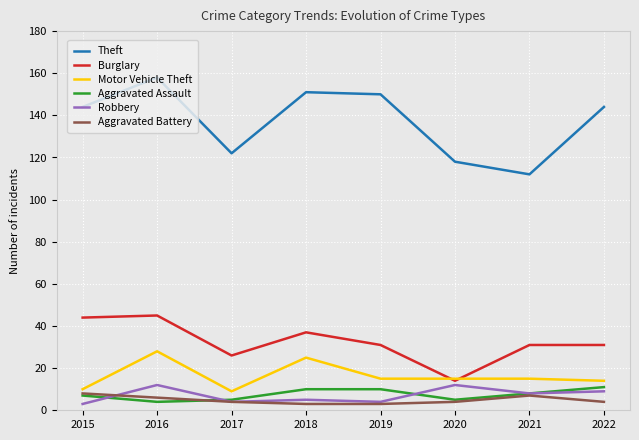

At which category does Theft reach its first local valley?

2017